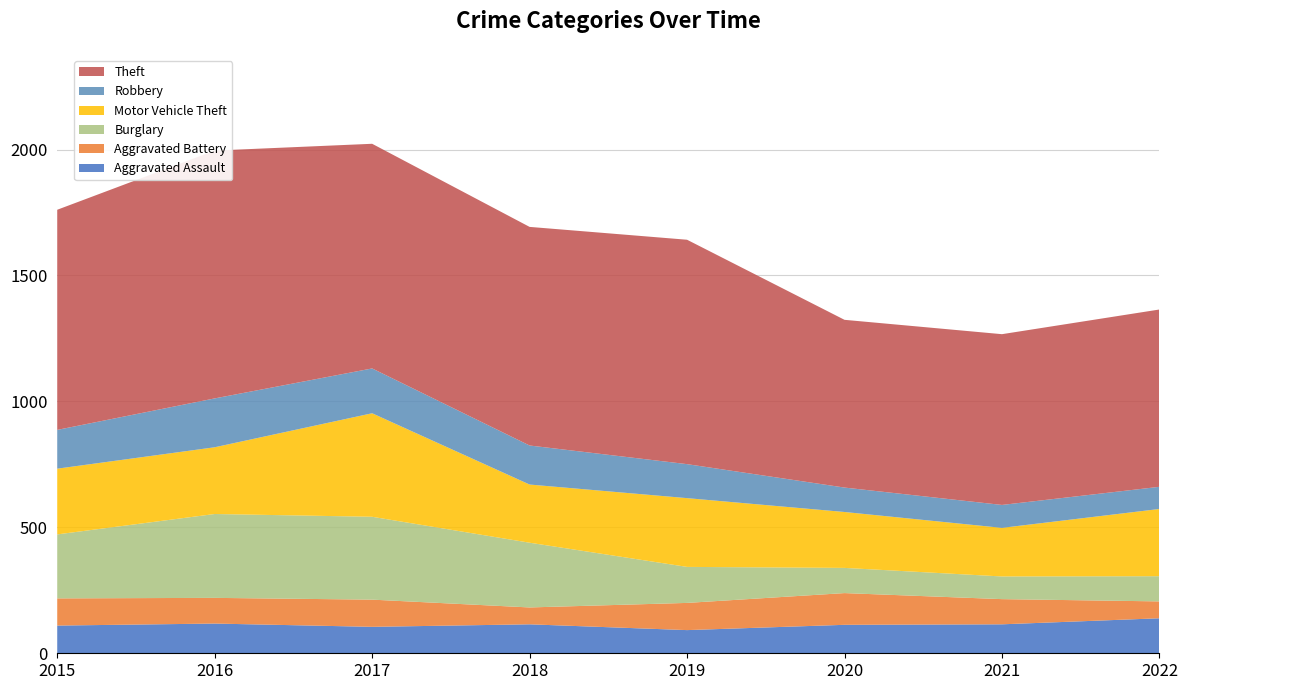

Reading right to left, extract all data points from this chart.

Aggravated Assault: 2022=139	2021=115	2020=113	2019=92	2018=115	2017=105	2016=118	2015=110
Aggravated Battery: 2022=67	2021=100	2020=126	2019=108	2018=67	2017=108	2016=102	2015=108
Burglary: 2022=100	2021=90	2020=100	2019=143	2018=257	2017=329	2016=333	2015=254
Motor Vehicle Theft: 2022=267	2021=193	2020=222	2019=273	2018=231	2017=411	2016=265	2015=261
Robbery: 2022=88	2021=91	2020=97	2019=135	2018=155	2017=178	2016=194	2015=154
Theft: 2022=704	2021=678	2020=666	2019=891	2018=868	2017=892	2016=984	2015=874